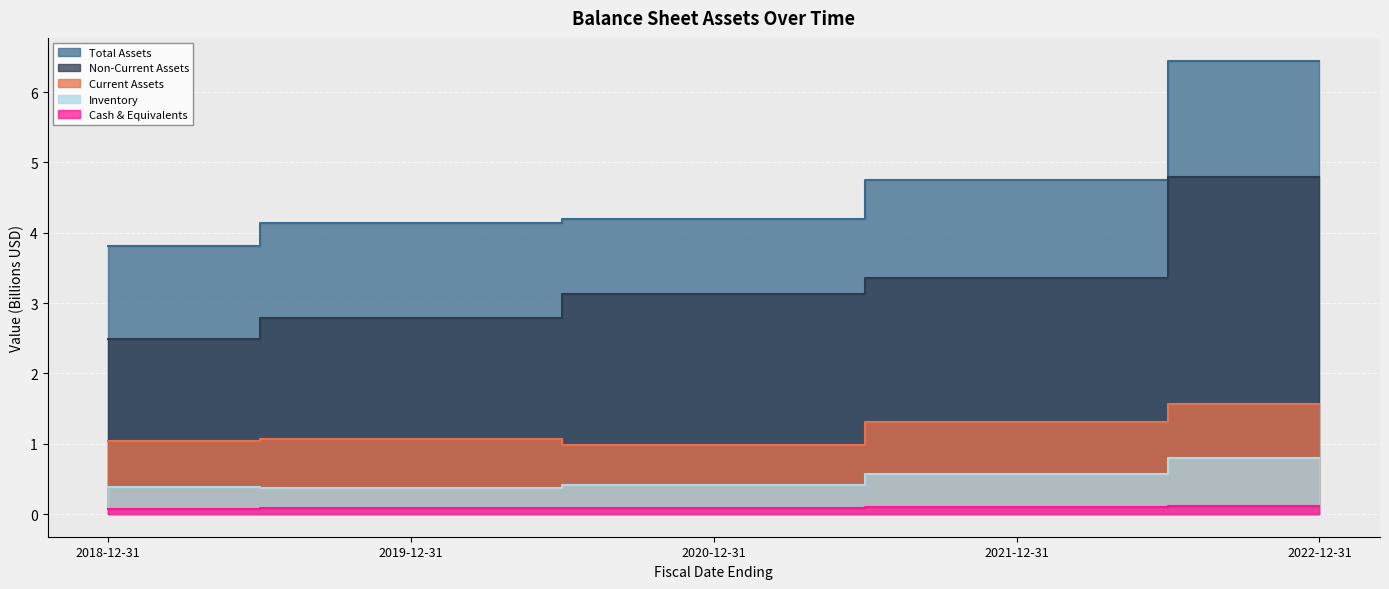

In totalCurrentAssets, how many points are lower than both neighbors (excluding endpoints)?

1